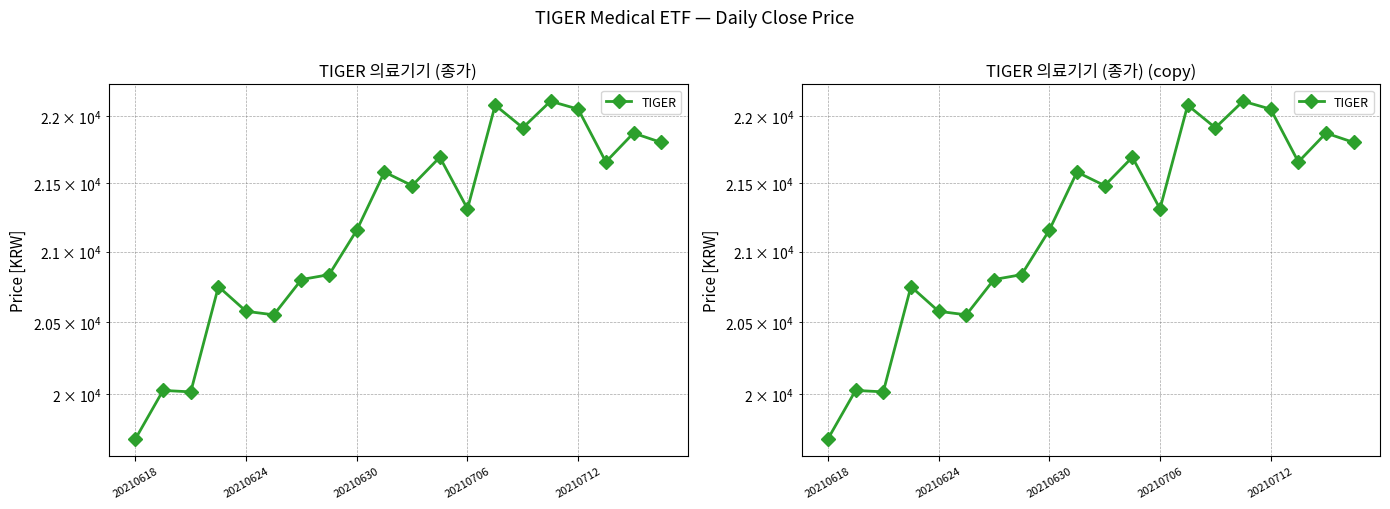

At which category does the chart reach its peak across all series?

15